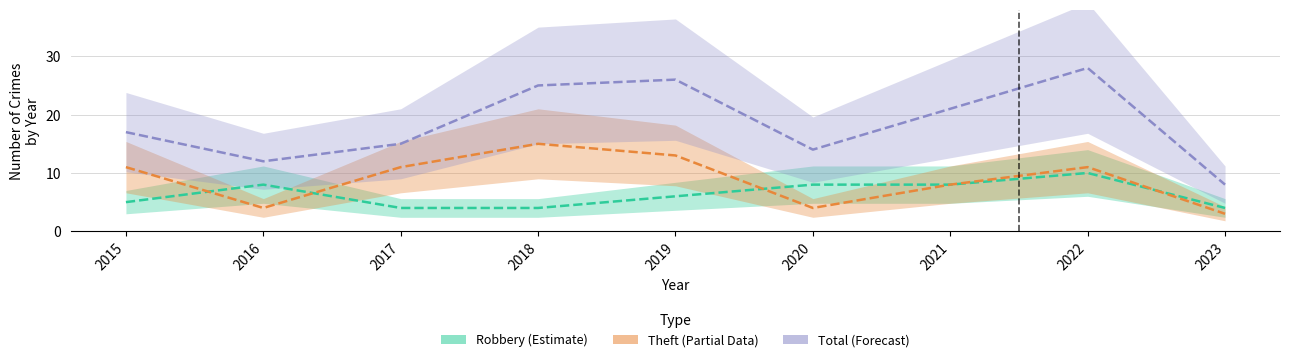

How many values in the Theft (Partial Data) series exceed 11?

2